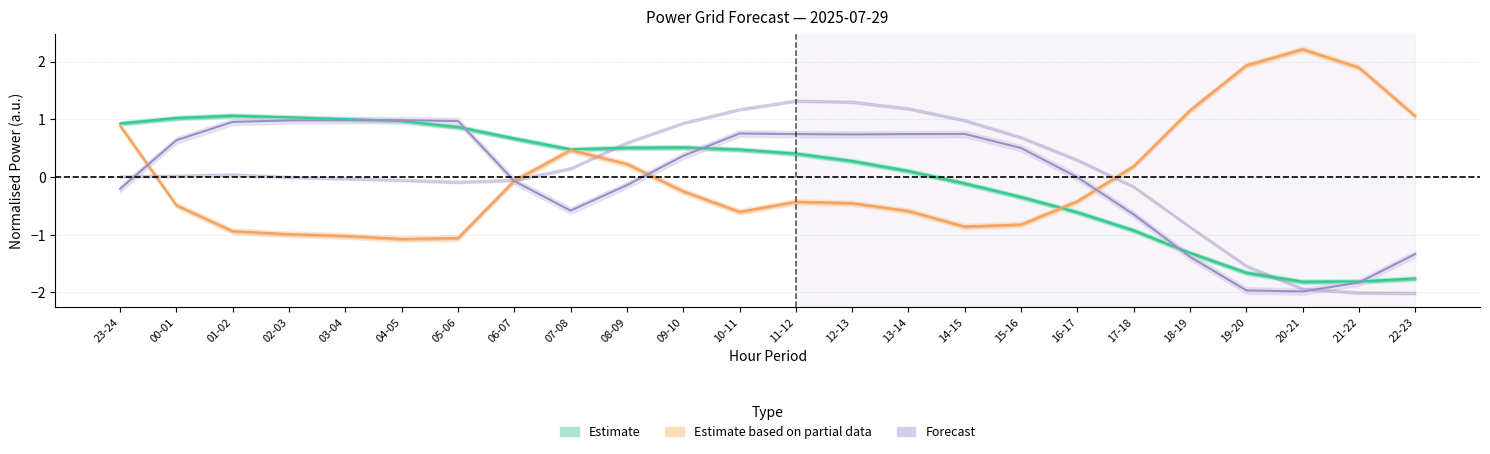

What position from the left is 09-10?

11